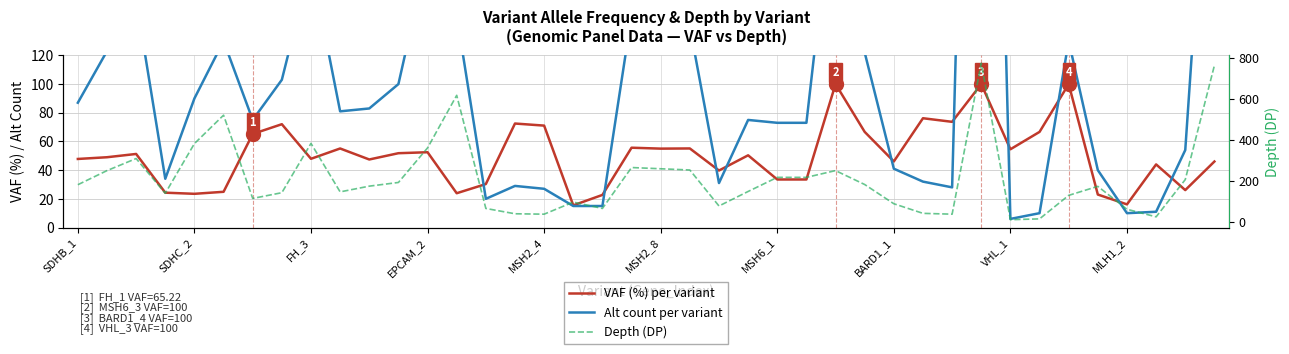

What is the sum of all Depth (DP) values?

8444.0